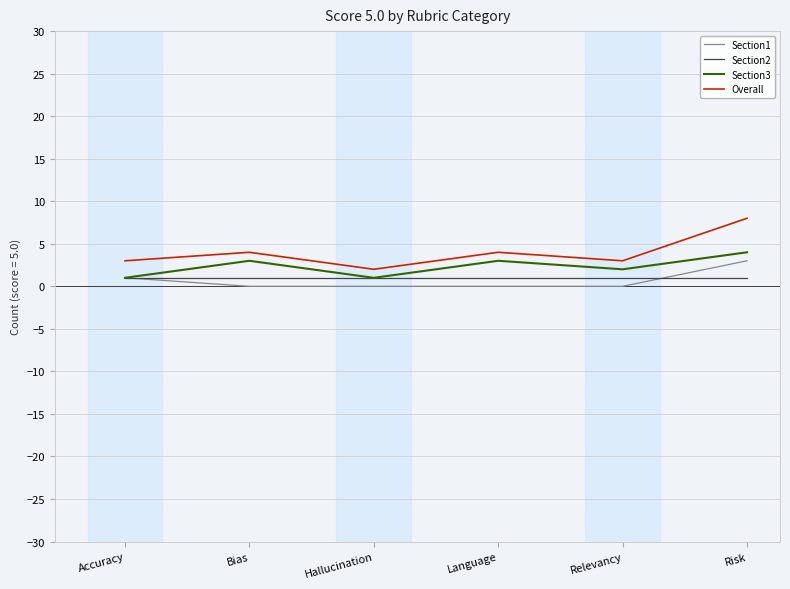

Reading left to right, what are all the values shown in this chart?

Section1: Accuracy=1	Bias=0	Hallucination=0	Language=0	Relevancy=0	Risk=3
Section2: Accuracy=1	Bias=1	Hallucination=1	Language=1	Relevancy=1	Risk=1
Section3: Accuracy=1	Bias=3	Hallucination=1	Language=3	Relevancy=2	Risk=4
Overall: Accuracy=3	Bias=4	Hallucination=2	Language=4	Relevancy=3	Risk=8